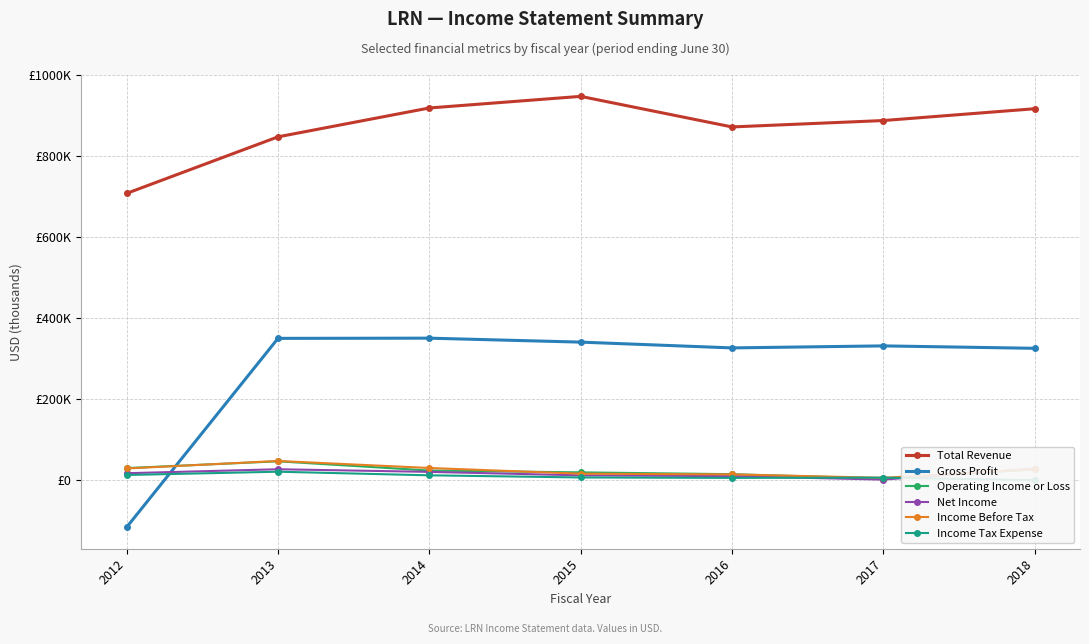

What is the greatest value displayed?

948300